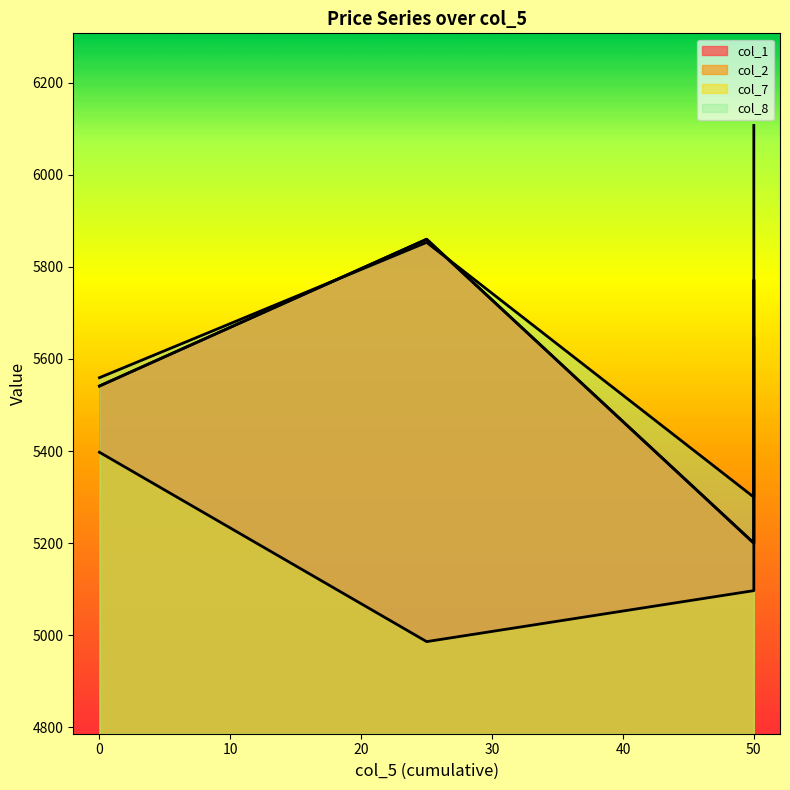

What are all the series names shown in the legend?

col_1, col_2, col_7, col_8